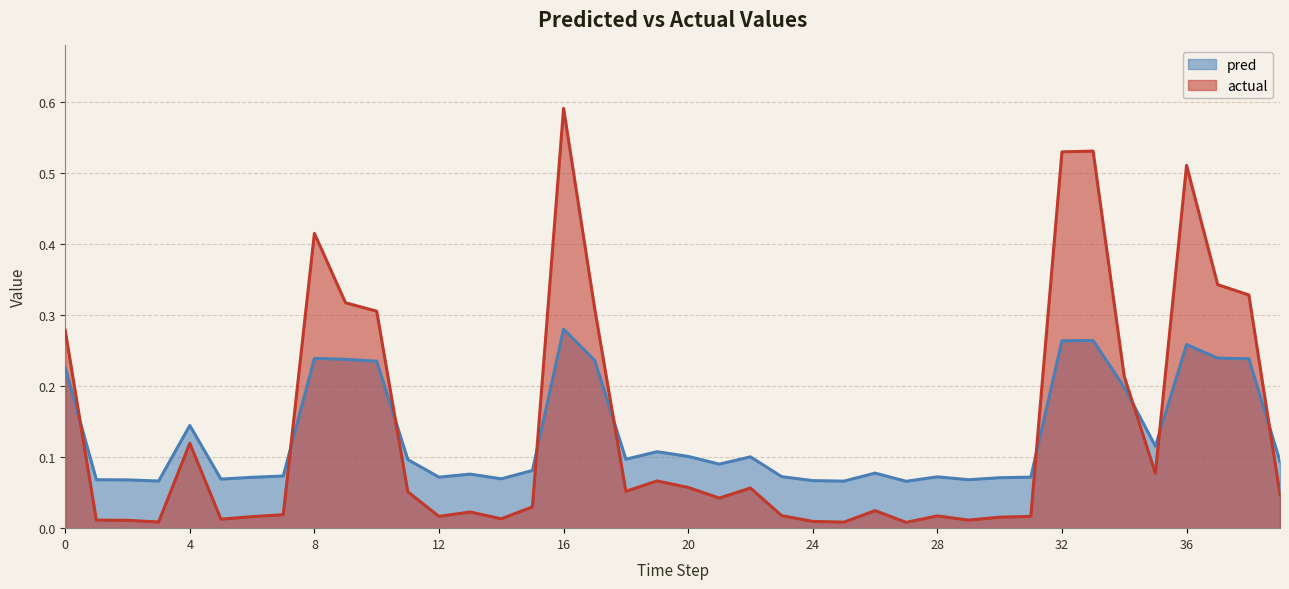

The value of actual at 12 is 0.0. True or false?

False